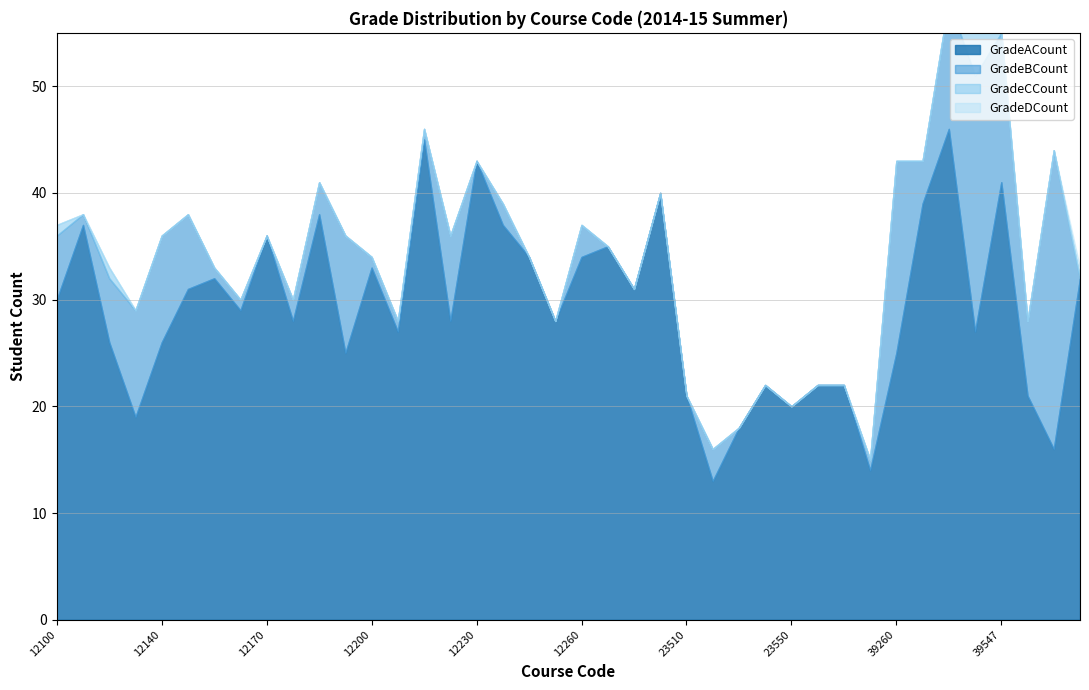

What position from the left is 23520?

26